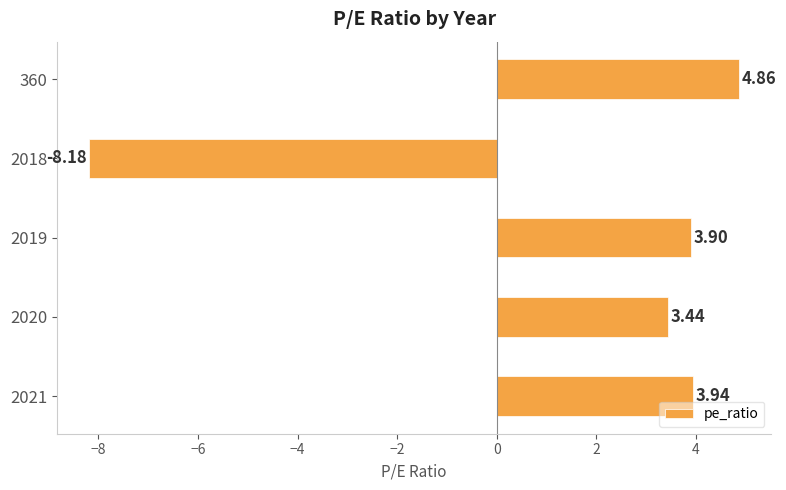

What is the sum of all values?

8.0